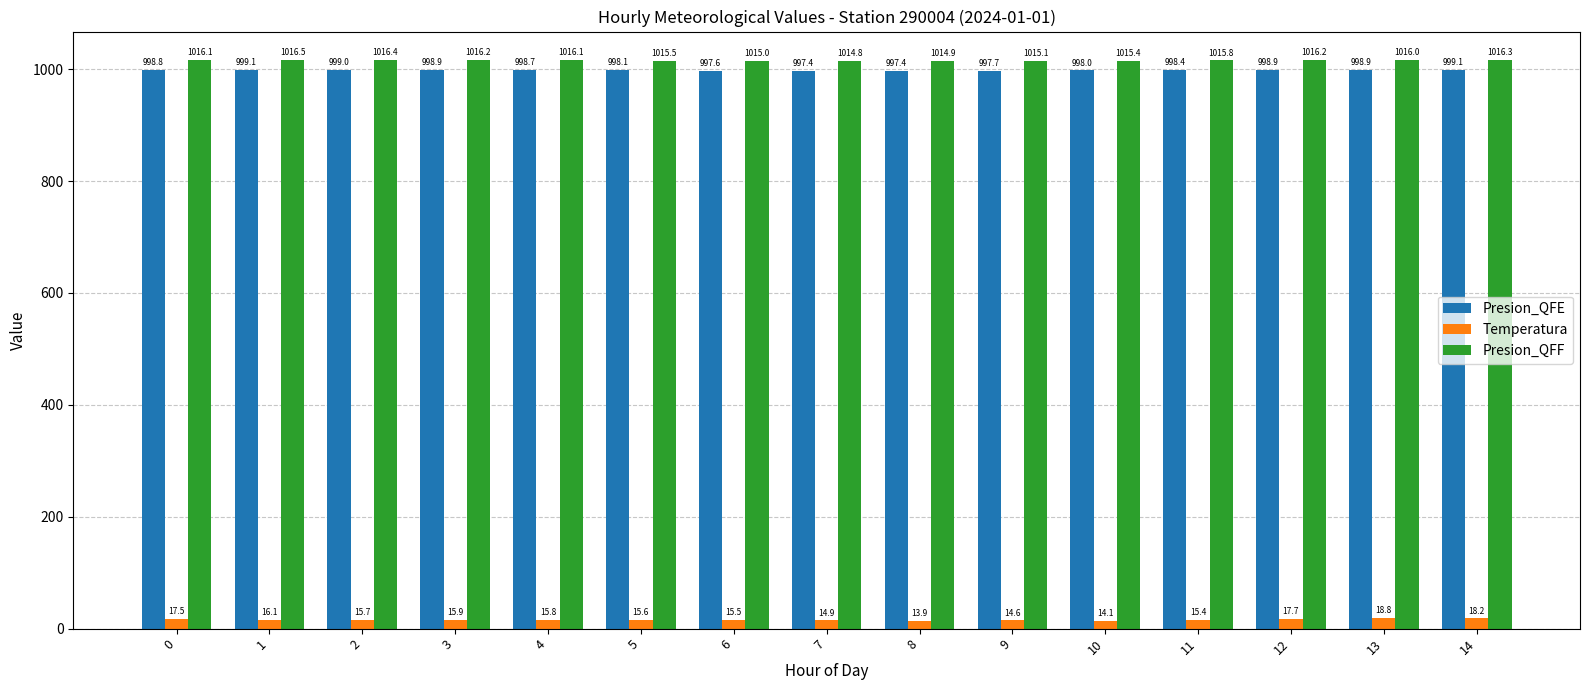

True or false: Presion_QFF has a value of 1379.1 at 3.

False